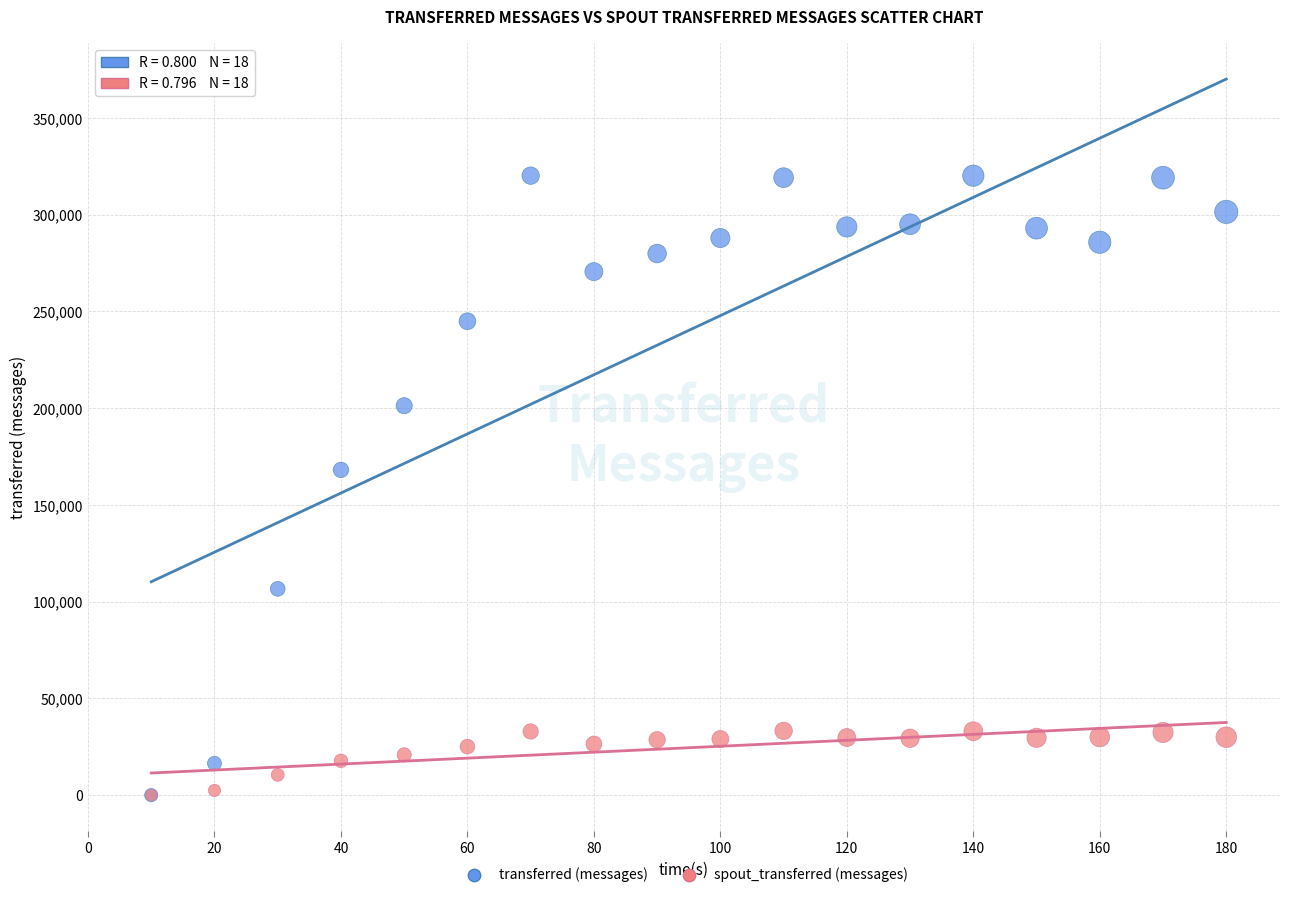

In the transferred (messages) series, what Y value is closest to 160080?

168100